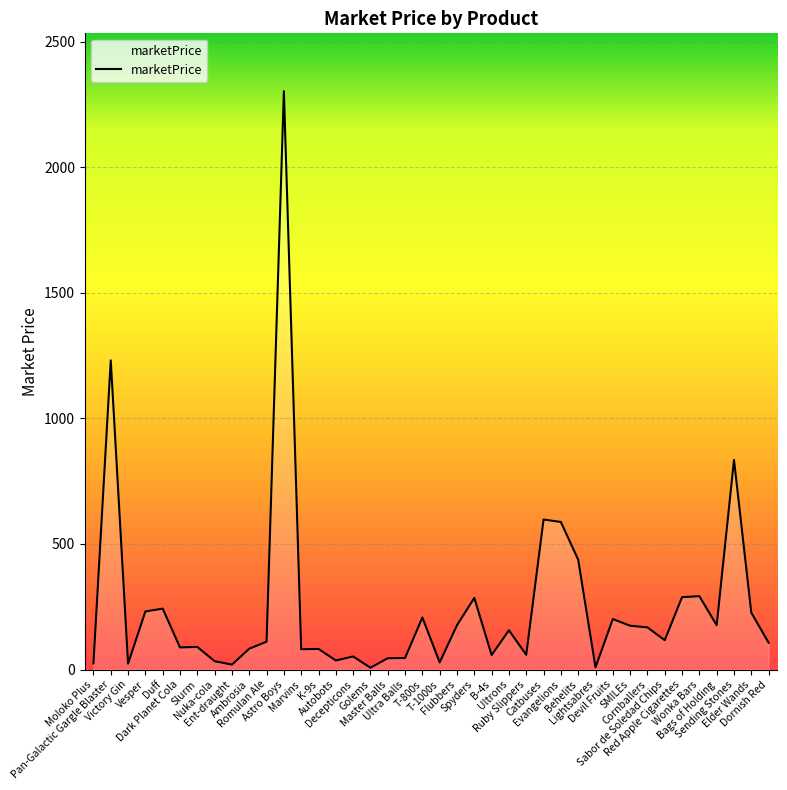

What is the smallest value displayed?

7.1